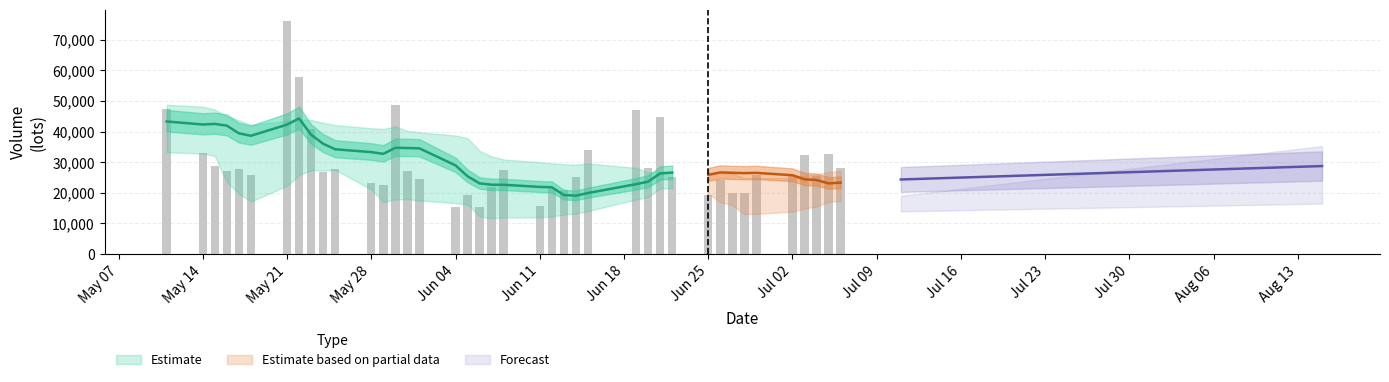

Count the number of categories in the chart.

40